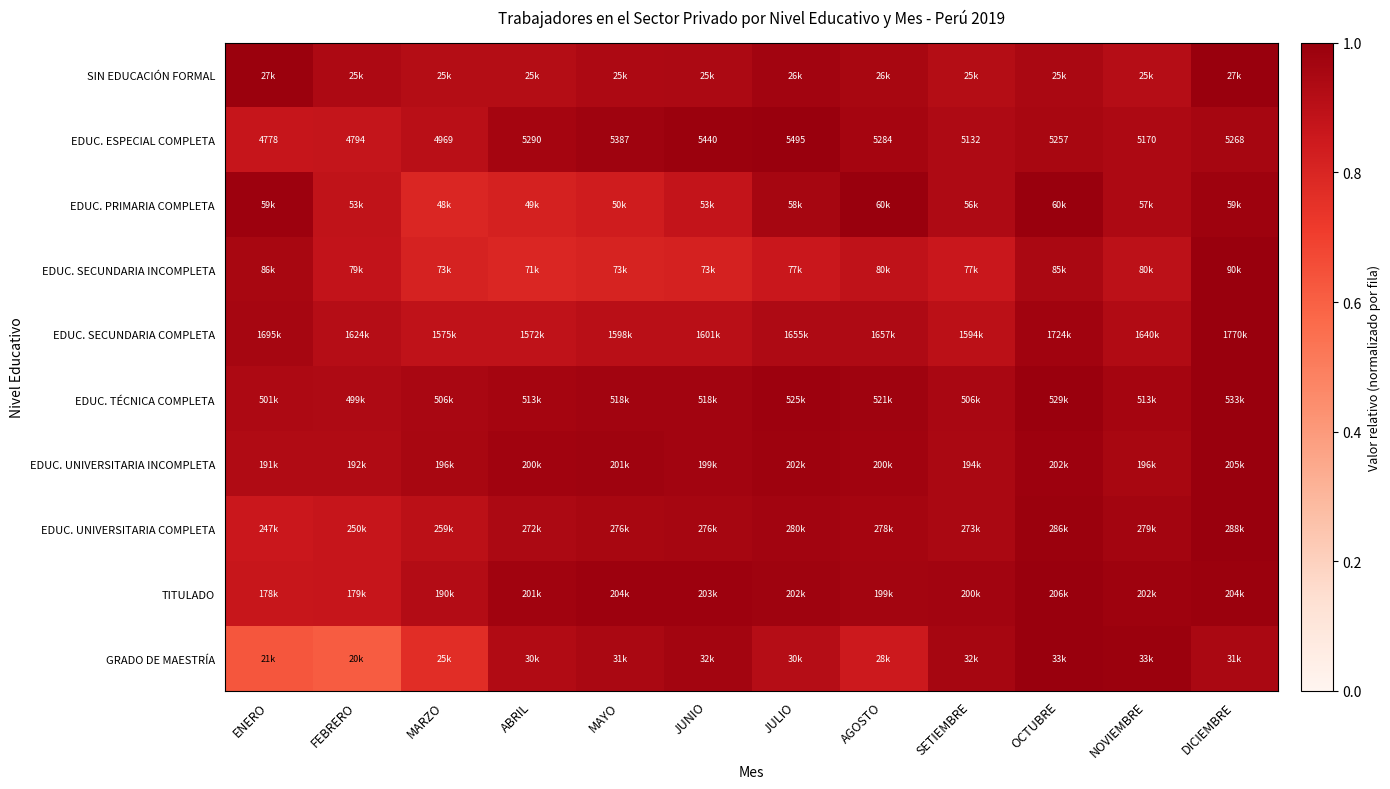

The SIN EDUCACIÓN FORMAL series shows 0.9 at ABRIL. True or false?

True